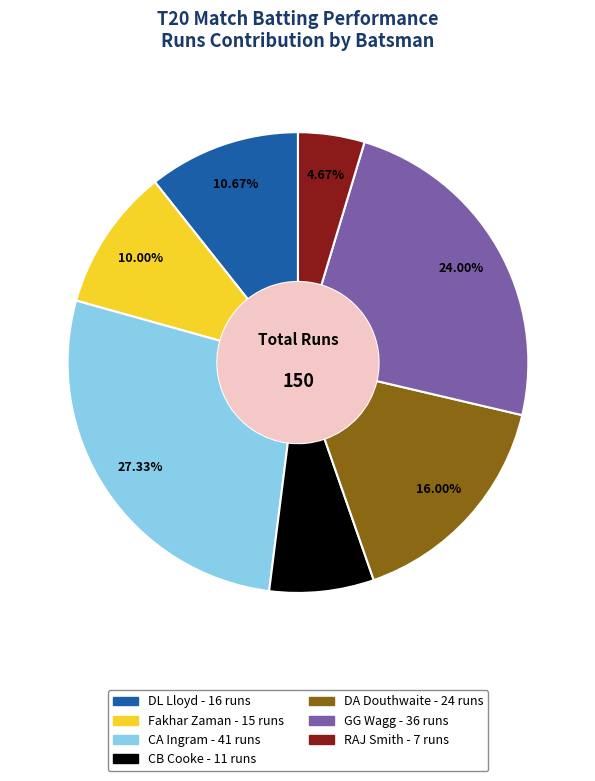

Is there a majority slice in this chart?

No